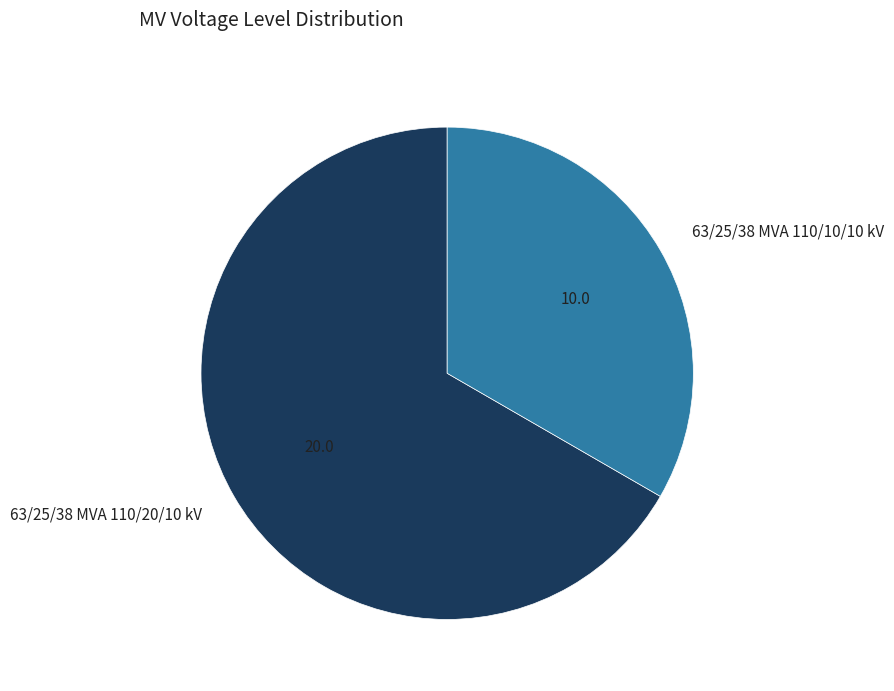

Which category has the biggest portion of the pie?

63/25/38 MVA 110/20/10 kV